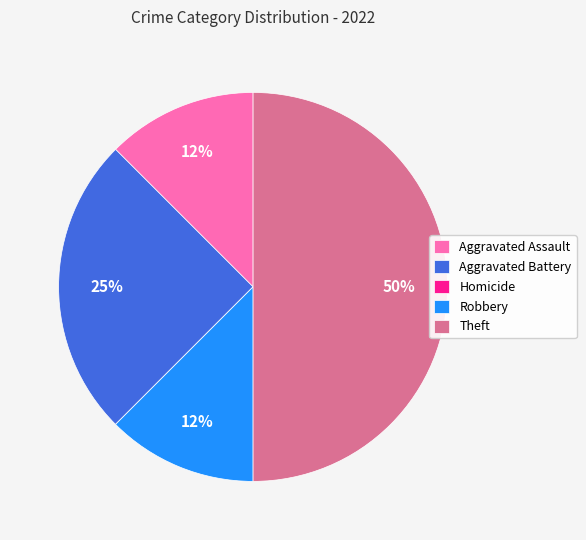

Does Aggravated Assault represent more than half of the total?

No